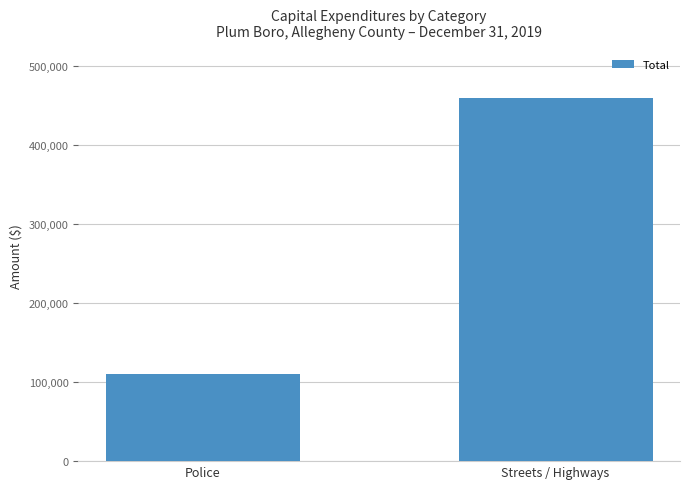

Rank the categories by value from highest to lowest.

Streets / Highways, Police